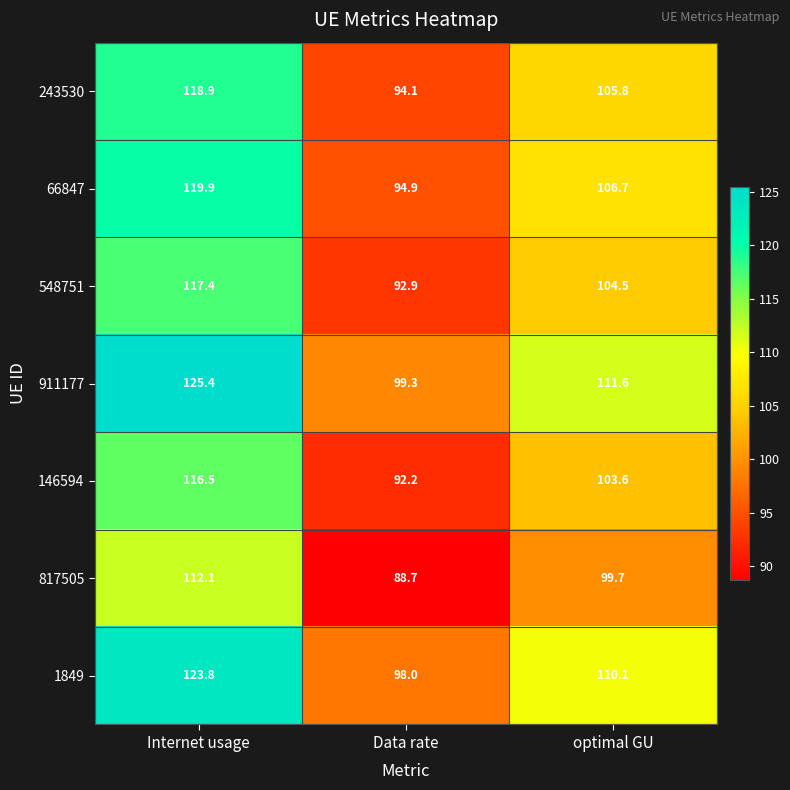

At which label does 911177 first exceed 111?

Internet usage